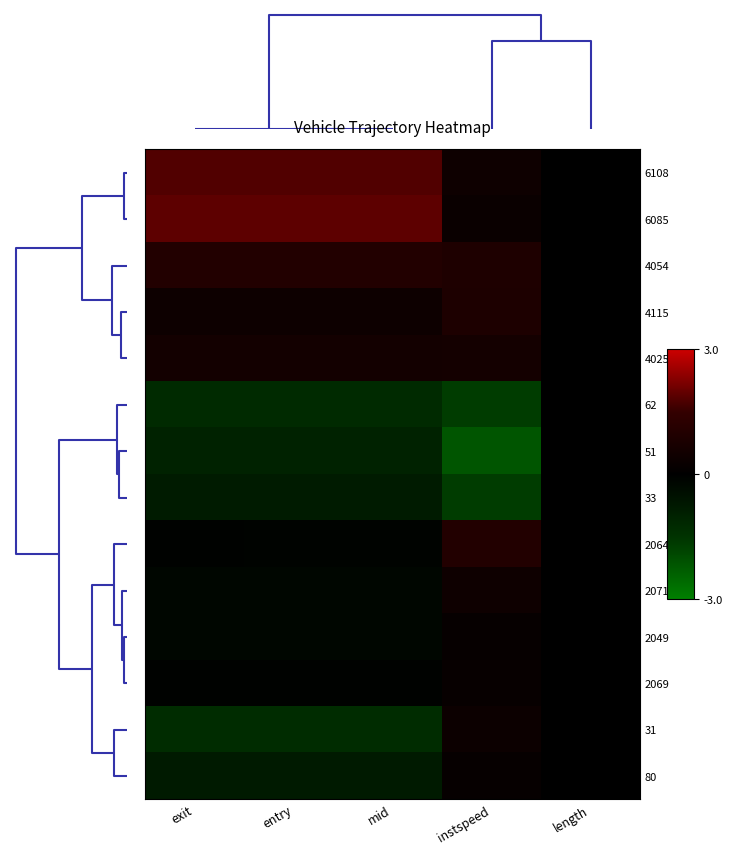

Reading left to right, list all the values displayed in this chart.

6108: exit=1.8	entry=1.8	mid=1.8	instspeed=0.4	length=-0.0
6085: exit=1.9	entry=1.9	mid=1.9	instspeed=0.3	length=-0.0
4054: exit=1.0	entry=1.0	mid=1.0	instspeed=0.9	length=-0.0
4115: exit=0.4	entry=0.4	mid=0.4	instspeed=0.9	length=-0.0
4025: exit=0.6	entry=0.6	mid=0.6	instspeed=0.6	length=-0.0
62: exit=-1.3	entry=-1.3	mid=-1.3	instspeed=-1.7	length=-0.0
51: exit=-1.0	entry=-1.0	mid=-1.0	instspeed=-2.2	length=-0.0
33: exit=-0.8	entry=-0.8	mid=-0.8	instspeed=-1.7	length=-0.0
2064: exit=-0.1	entry=-0.1	mid=-0.1	instspeed=1.0	length=-0.0
2071: exit=-0.2	entry=-0.2	mid=-0.2	instspeed=0.4	length=-0.0
2049: exit=-0.2	entry=-0.2	mid=-0.2	instspeed=0.2	length=-0.0
2069: exit=-0.1	entry=-0.1	mid=-0.1	instspeed=0.2	length=-0.0
31: exit=-1.3	entry=-1.3	mid=-1.3	instspeed=0.4	length=-0.0
80: exit=-0.8	entry=-0.8	mid=-0.8	instspeed=0.2	length=-0.0